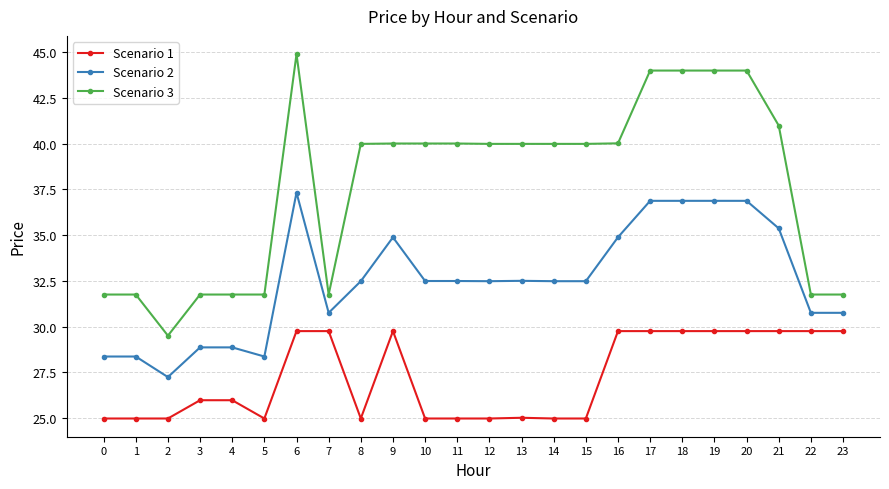

What is the minimum value shown in the chart?

25.0